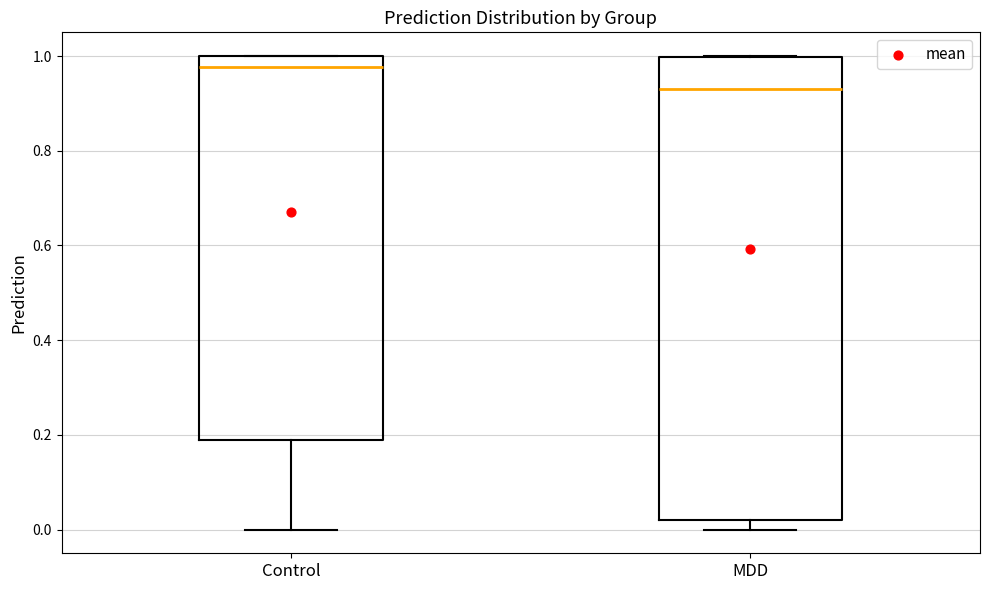

Comparing the boxes themselves (not the whiskers), which one is the tallest?

MDD